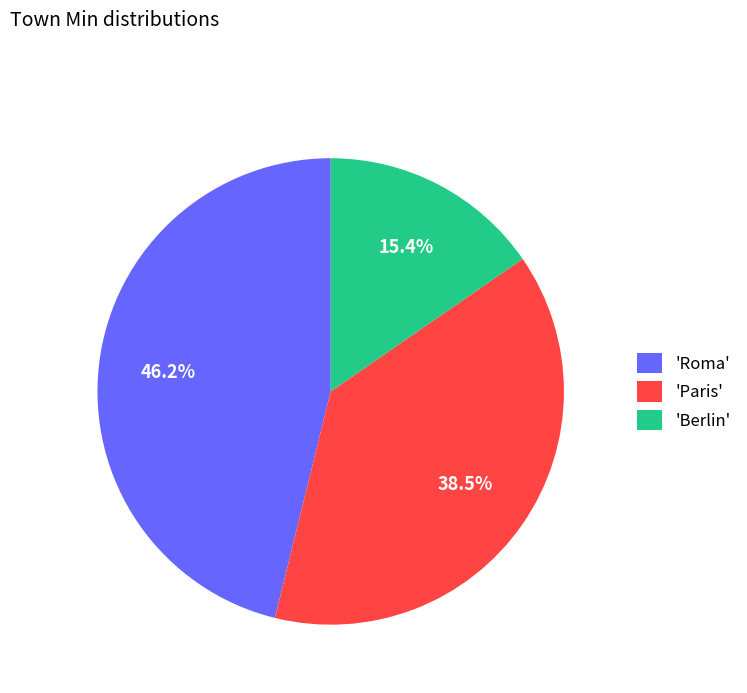

What is the smallest slice in the pie chart?

'Berlin'